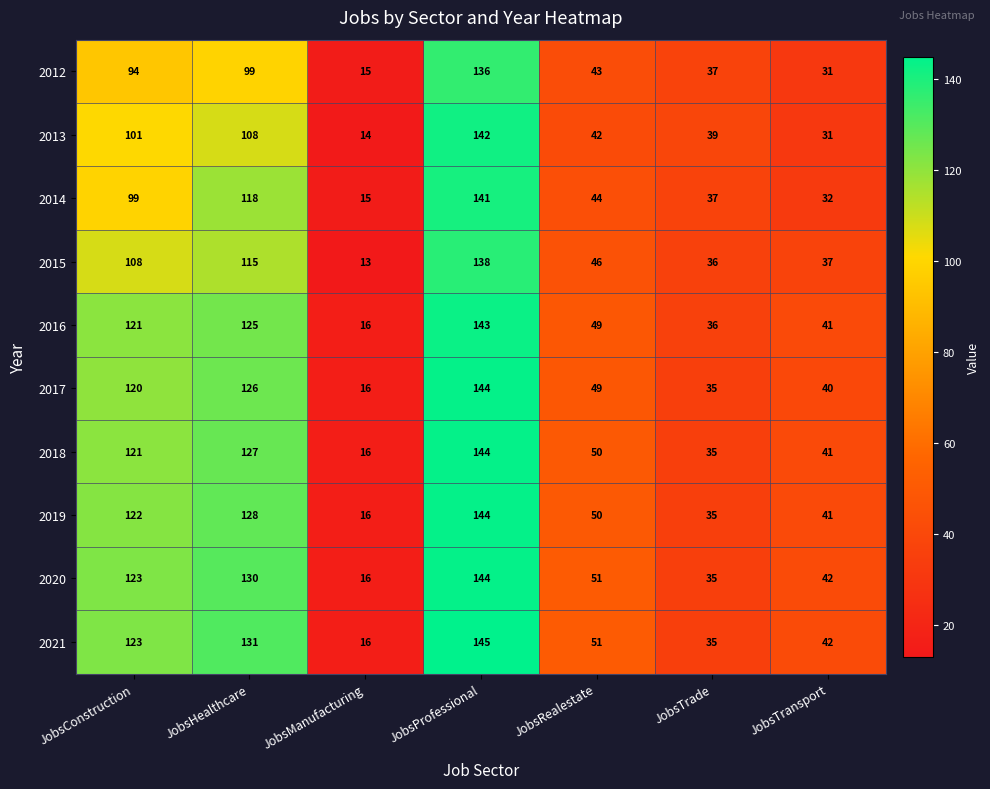

How many distinct data groups are displayed?

10